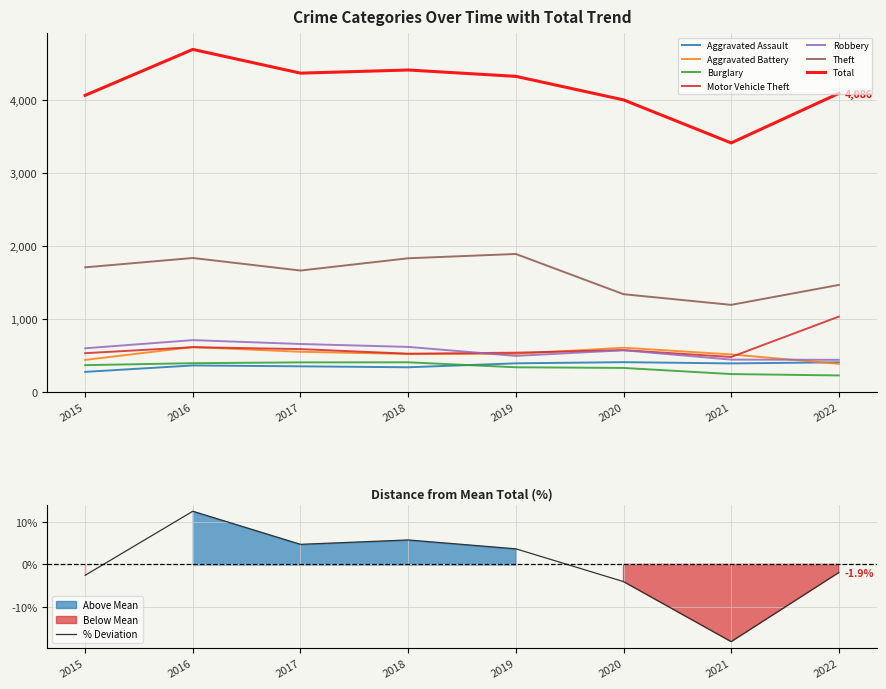

At which category does Aggravated Battery reach its first local peak?

2016